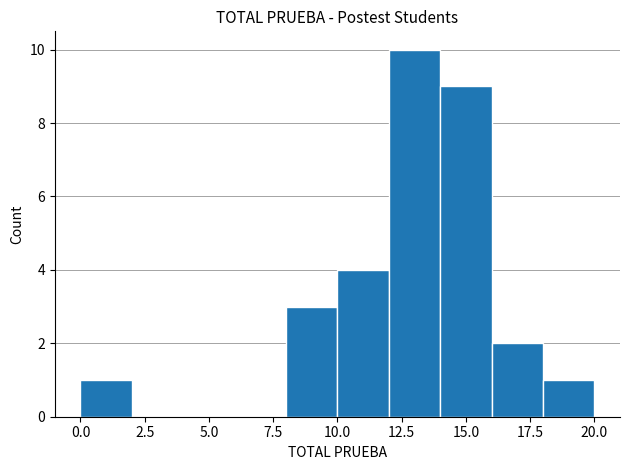

Reading left to right, transcribe this chart: for each bar, give the range it covers on the x-axis and its height. The values are not printed on the chart, so give them approximately, as read against the axis.

0 to 2: 1
2 to 4: 0
4 to 6: 0
6 to 8: 0
8 to 10: 3
10 to 12: 4
12 to 14: 10
14 to 16: 9
16 to 18: 2
18 to 20: 1